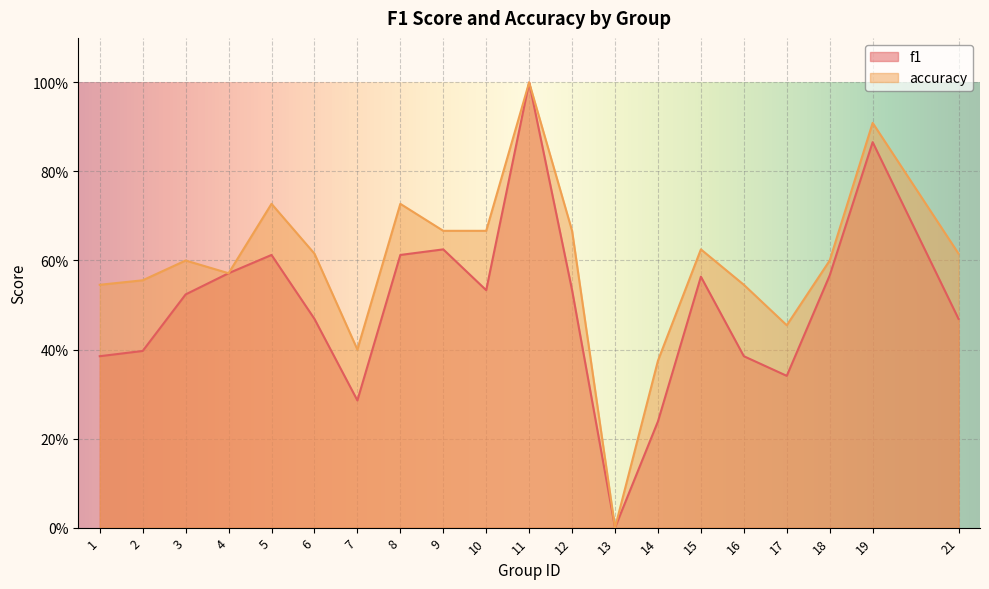

What is the value of the accuracy point at the 10th from the left?

0.7